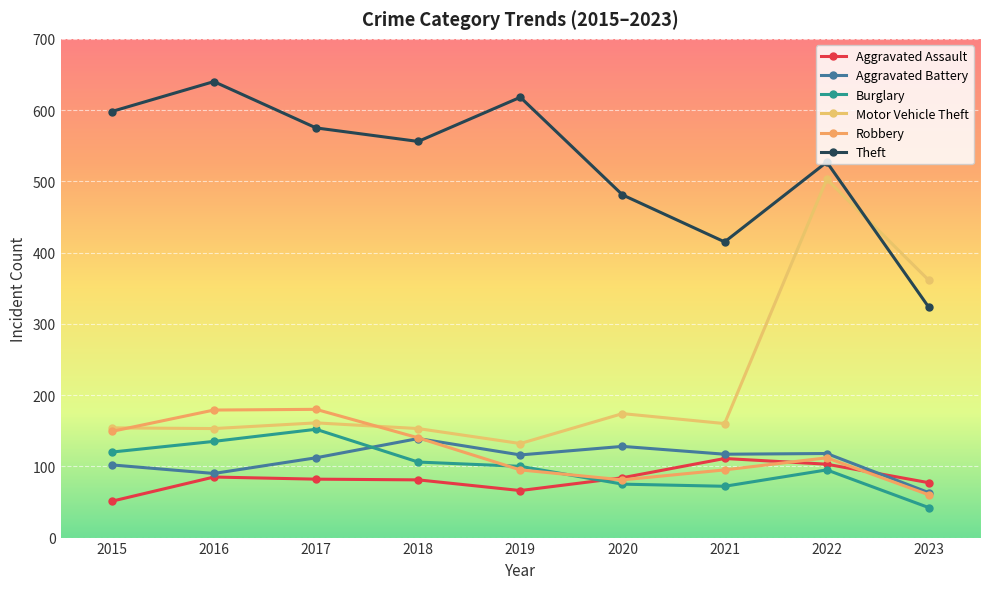

What is the value of the Motor Vehicle Theft point at the 6th from the left?

174